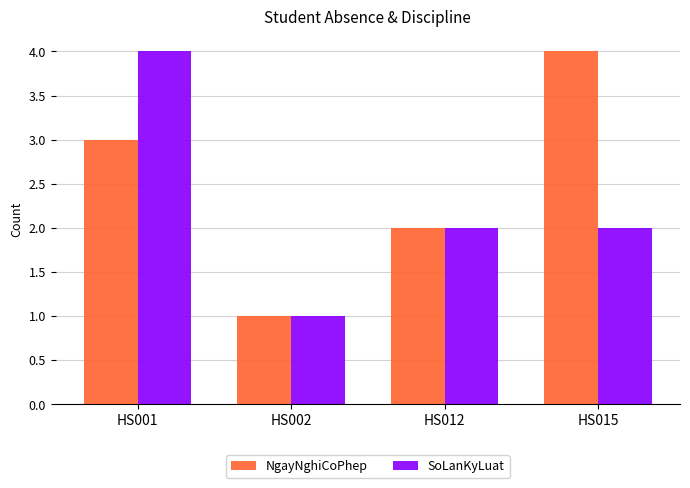

What is the maximum value for NgayNghiCoPhep?

4